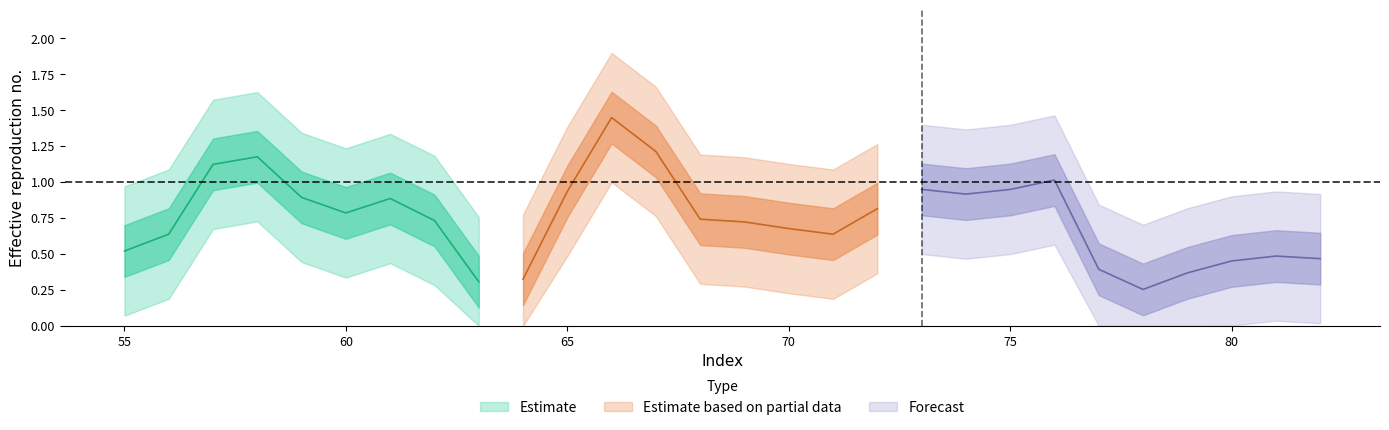

Is it true that the value at 68 is 0.3?

False